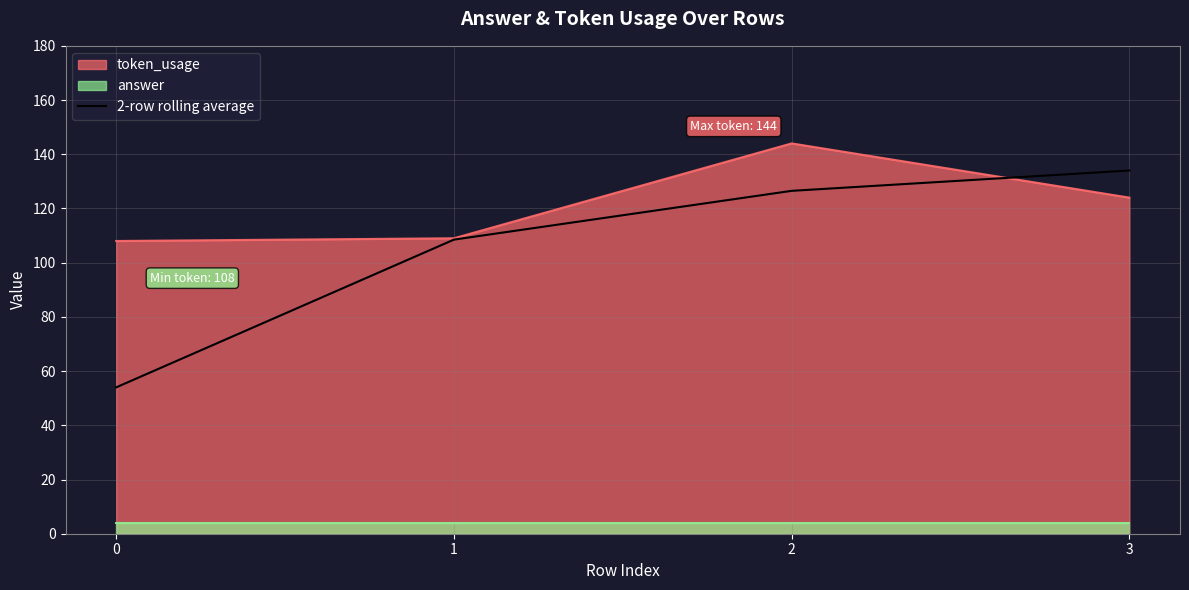

What is the difference between the values at 0 and 1?

54.5